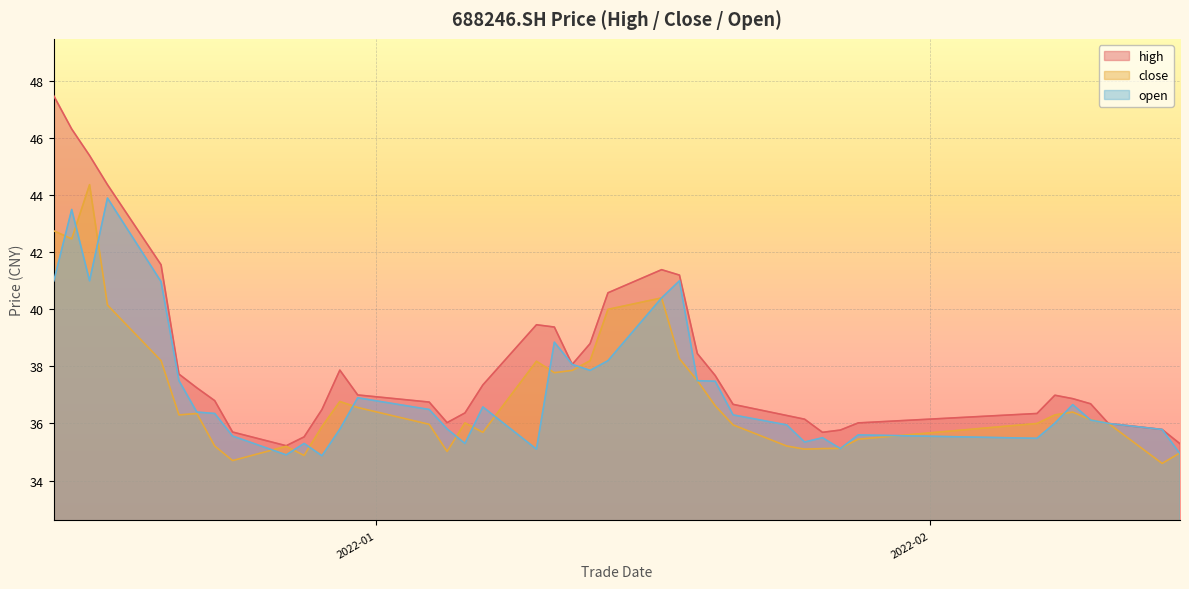

Where is the first local maximum for high?

20211230